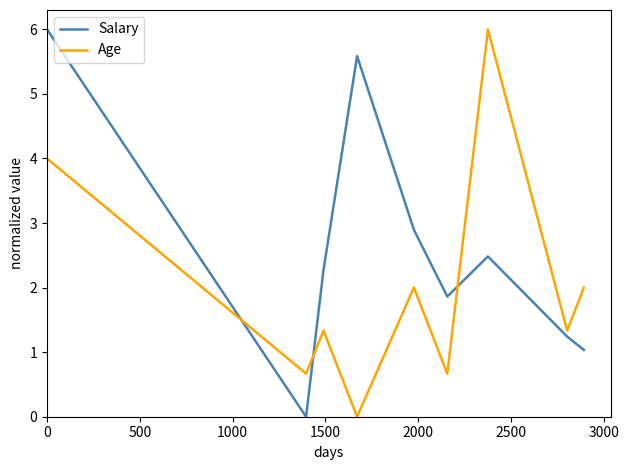

What is the sum of all Age values?

18.0